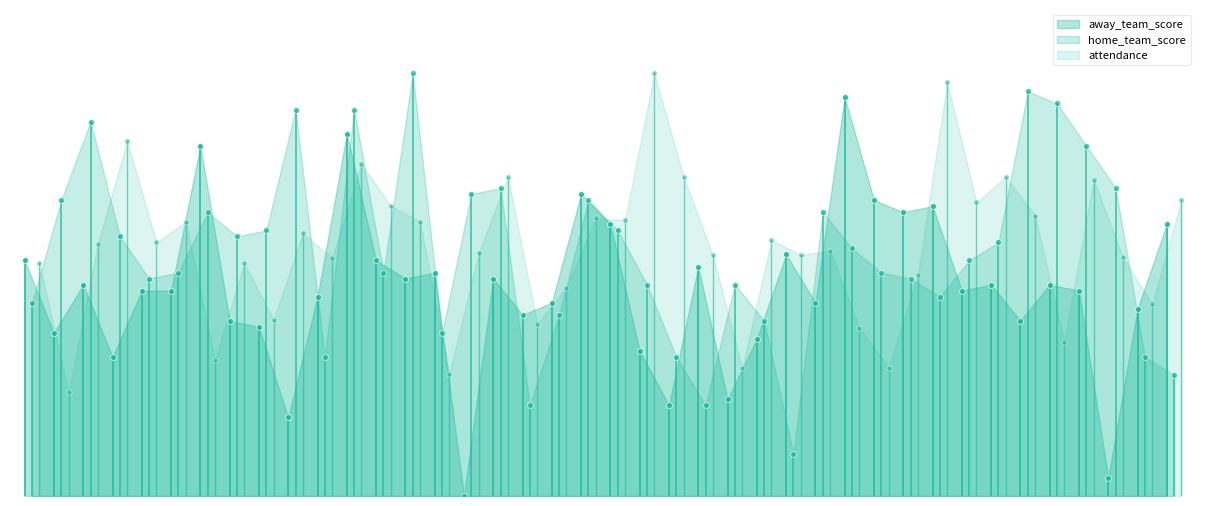

What are all the series names shown in the legend?

away_team_score, home_team_score, attendance